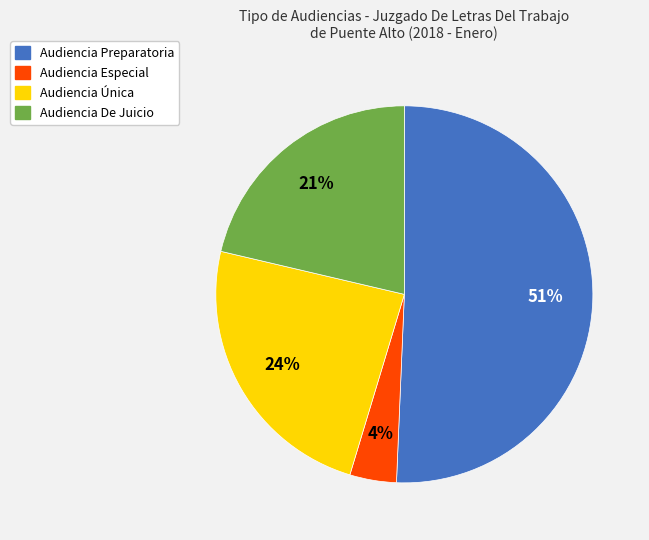

Count the number of slices in the pie.

4